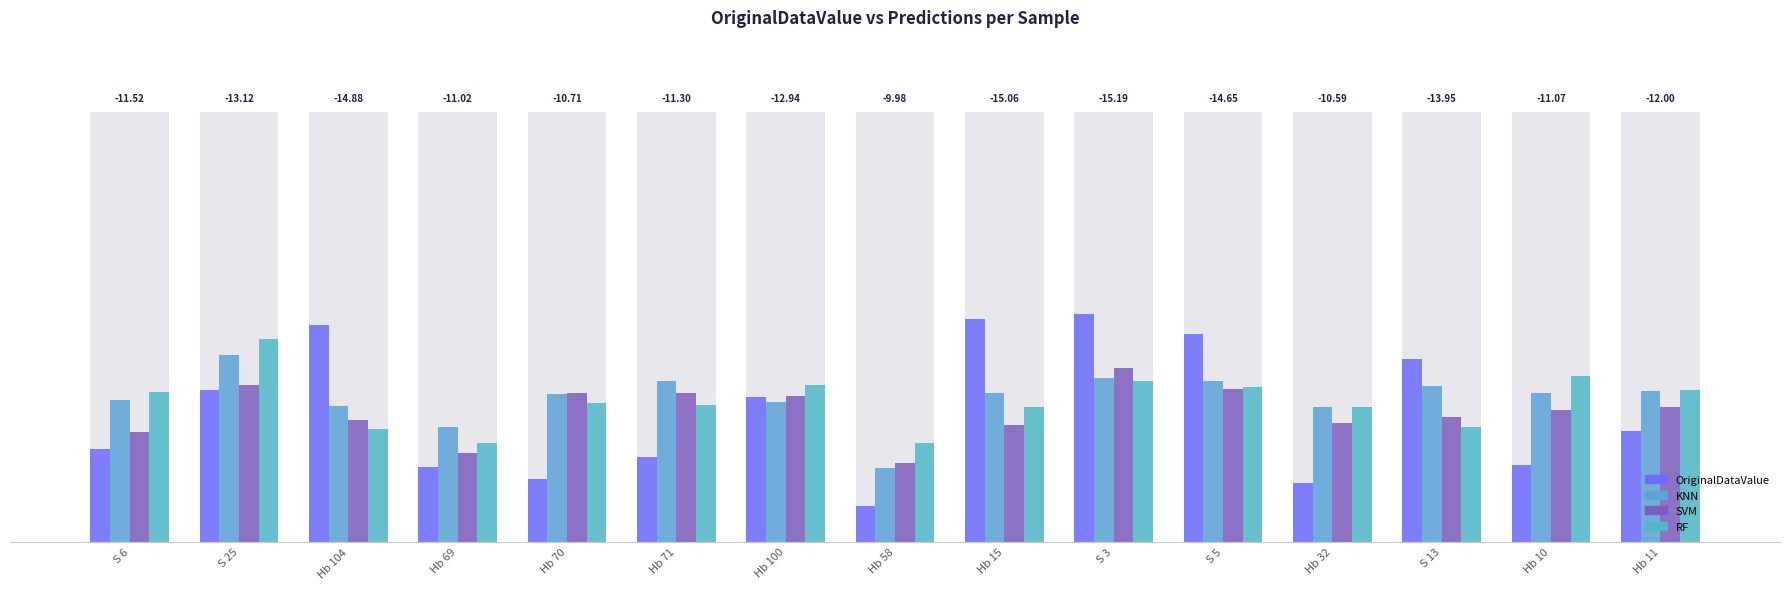

What are all the series names shown in the legend?

OriginalDataValue, KNN, SVM, RF